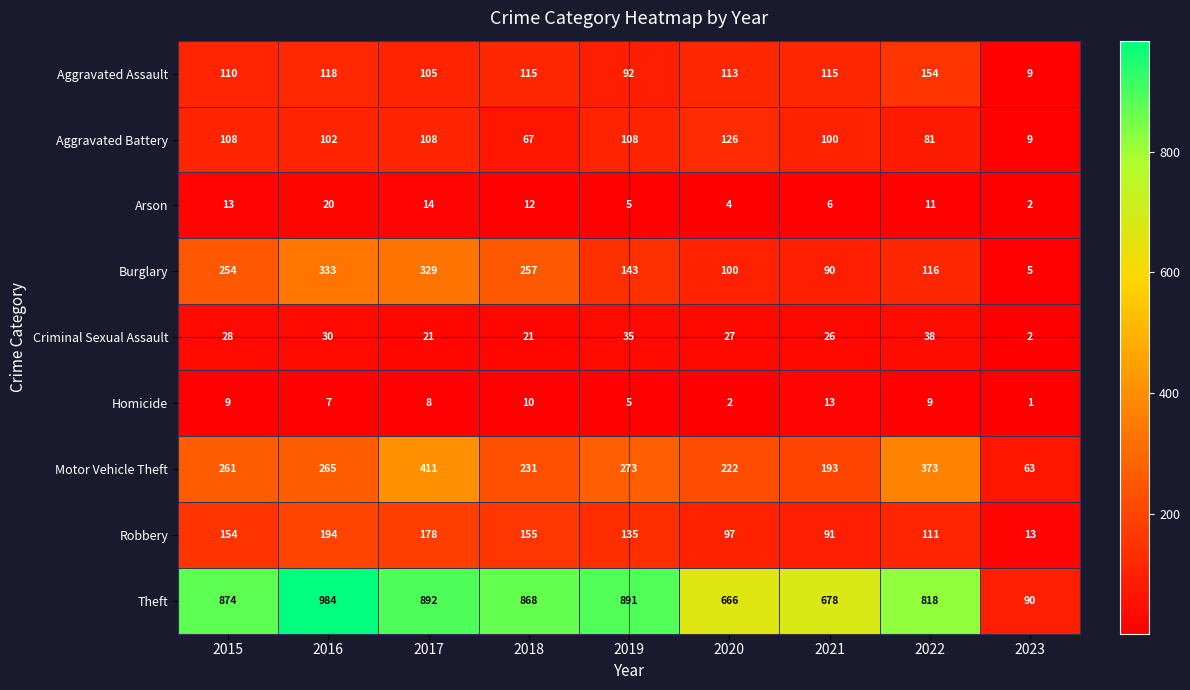

What is the difference between the highest and lowest values at 2019?

886